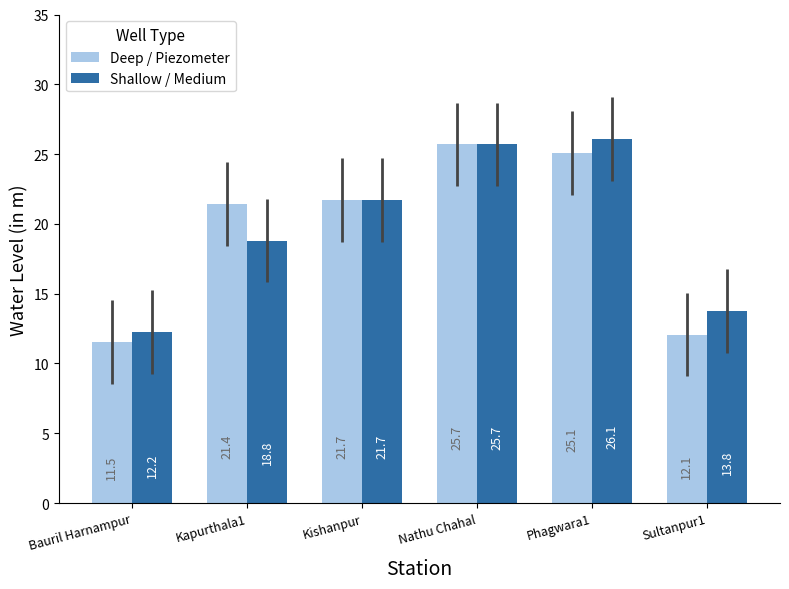

Between Kapurthala1 and Sultanpur1, which series saw the biggest shift?

Deep / Piezometer